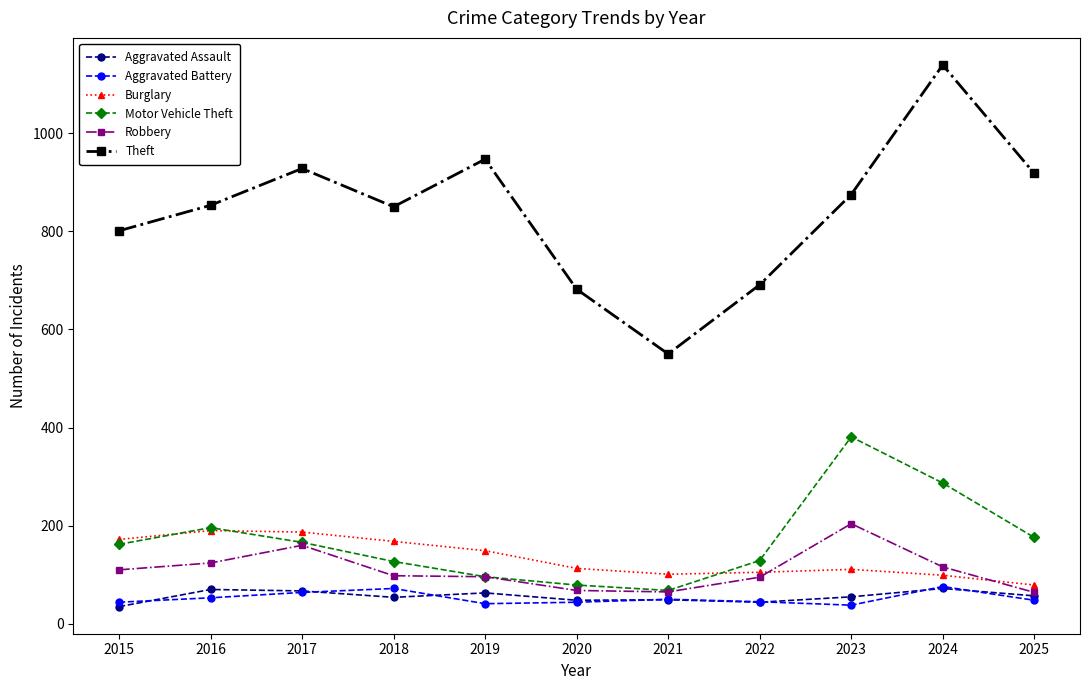

True or false: Theft and Aggravated Battery intersect in this chart.

False